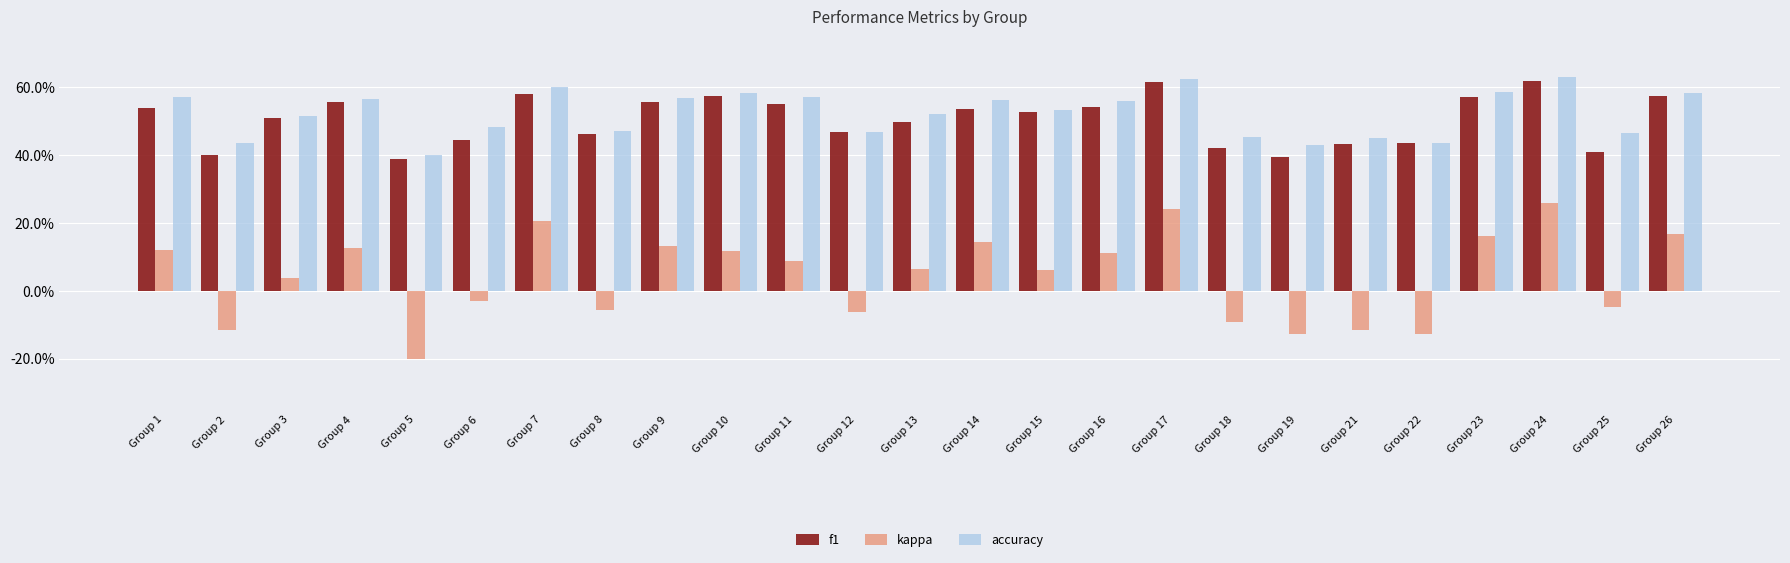

At which category does the chart reach its peak across all series?

Group 24